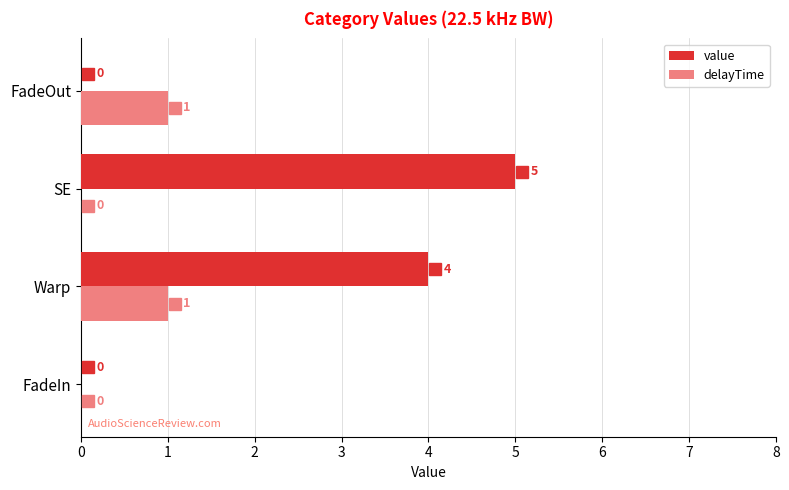

Which series has the largest total across all categories?

value